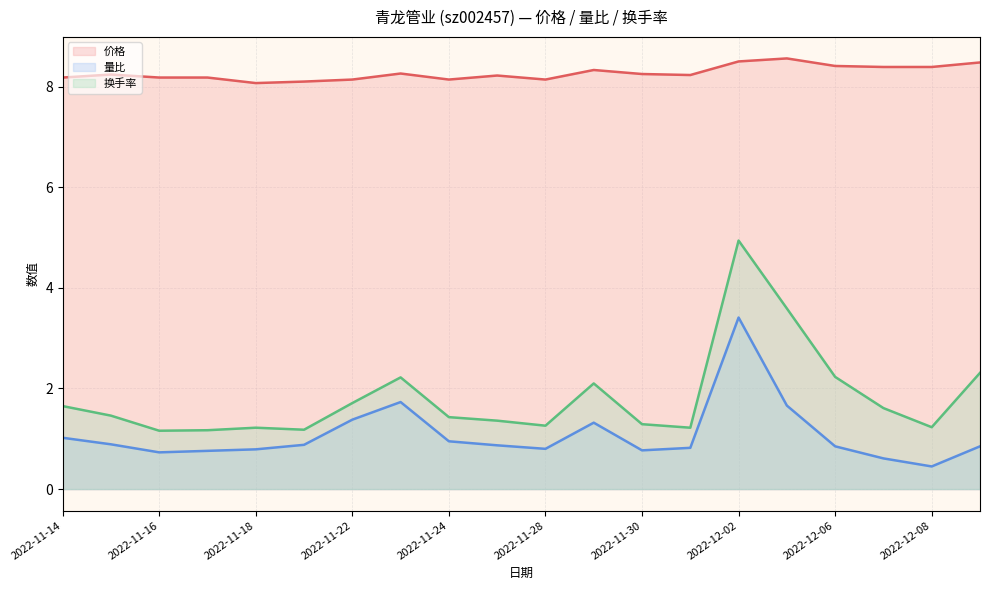

What is the difference between the highest and lowest values at 2022-12-06?

7.6